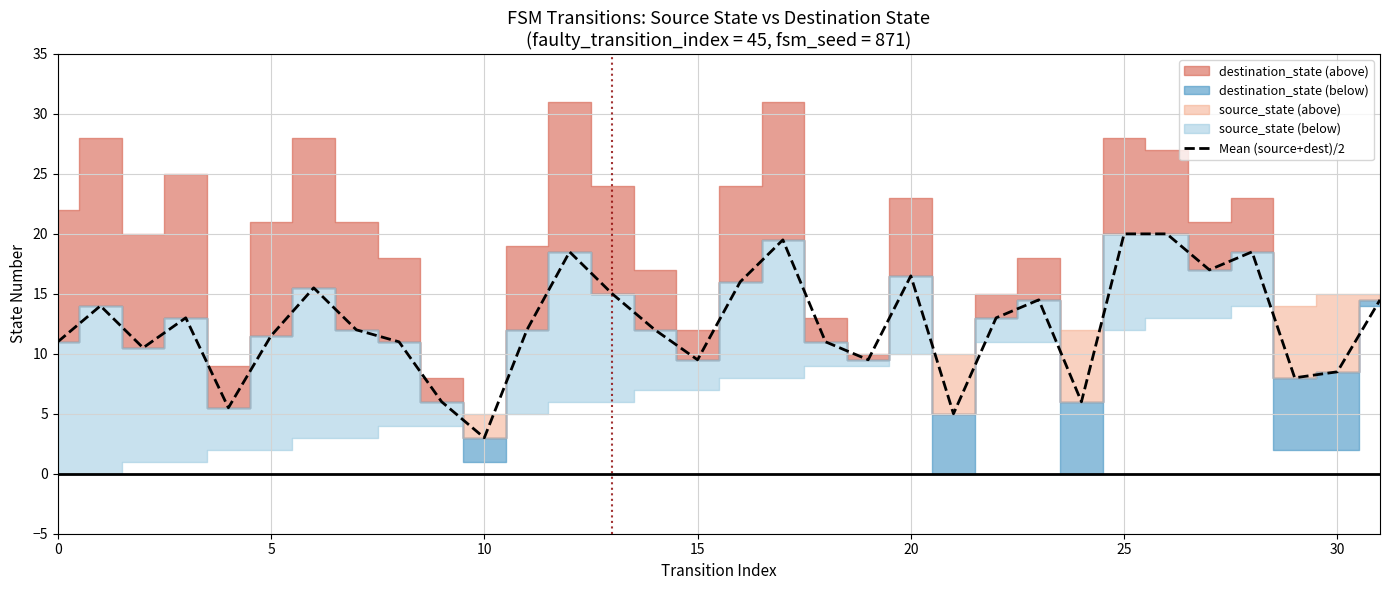

What is the highest value of the Mean (source+dest)/2 series?

20.0